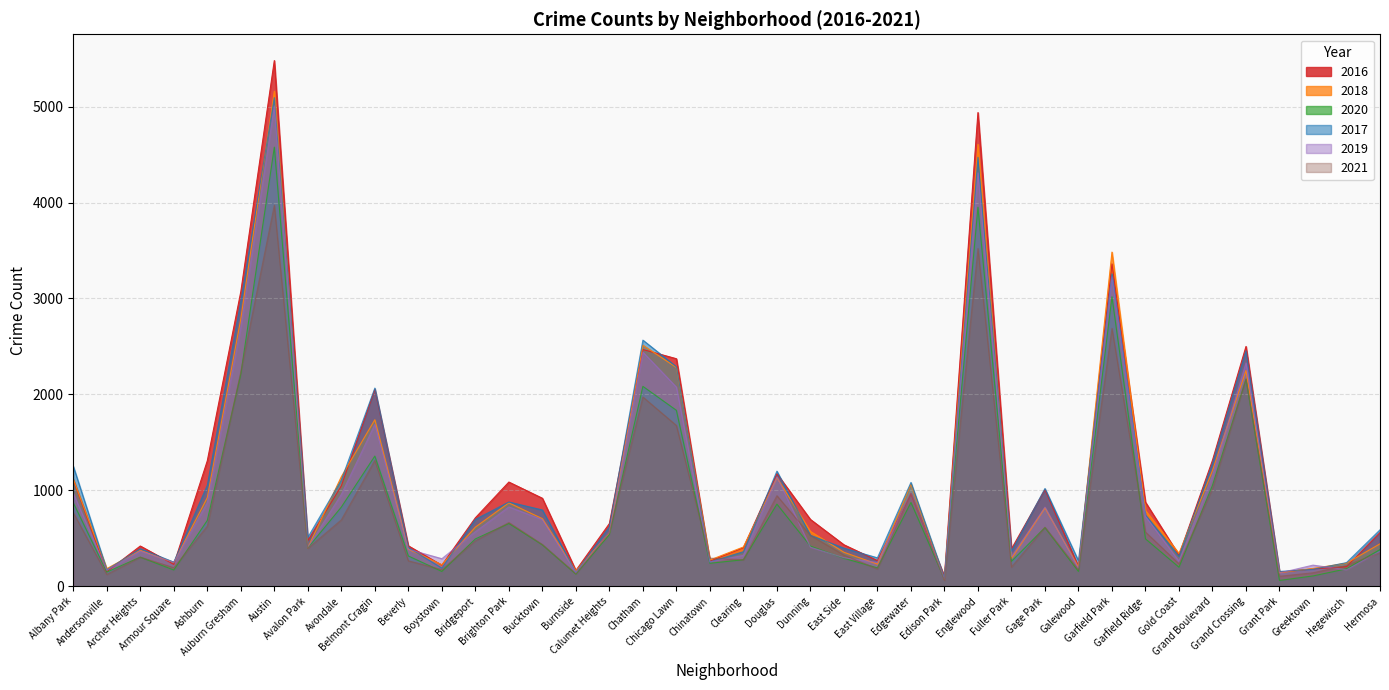

Reading left to right, list all the values displayed in this chart.

2017: Albany Park=1251	Andersonville=171	Archer Heights=391	Armour Square=251	Ashburn=1053	Auburn Gresham=2973	Austin=5095	Avalon Park=509	Avondale=1107	Belmont Cragin=2066	Beverly=404	Boystown=188	Bridgeport=697	Brighton Park=878	Bucktown=795	Burnside=145	Calumet Heights=620	Chatham=2566	Chicago Lawn=2288	Chinatown=253	Clearing=360	Douglas=1200	Dunning=531	East Side=397	East Village=296	Edgewater=1082	Edison Park=87	Englewood=4472	Fuller Park=365	Gage Park=1019	Galewood=265	Garfield Park=3257	Garfield Ridge=742	Gold Coast=311	Grand Boulevard=1281	Grand Crossing=2456	Grant Park=154	Greektown=176	Hegewisch=246	Hermosa=588
2019: Albany Park=968	Andersonville=166	Archer Heights=368	Armour Square=249	Ashburn=872	Auburn Gresham=2701	Austin=5008	Avalon Park=405	Avondale=957	Belmont Cragin=1687	Beverly=385	Boystown=287	Bridgeport=568	Brighton Park=827	Bucktown=694	Burnside=142	Calumet Heights=561	Chatham=2441	Chicago Lawn=2076	Chinatown=253	Clearing=322	Douglas=1140	Dunning=407	East Side=297	East Village=248	Edgewater=972	Edison Park=76	Englewood=4310	Fuller Park=309	Gage Park=825	Galewood=189	Garfield Park=3226	Garfield Ridge=728	Gold Coast=261	Grand Boulevard=1153	Grand Crossing=2328	Grant Park=138	Greektown=220	Hegewisch=171	Hermosa=365
2021: Albany Park=767	Andersonville=123	Archer Heights=303	Armour Square=193	Ashburn=627	Auburn Gresham=2236	Austin=3973	Avalon Park=395	Avondale=692	Belmont Cragin=1312	Beverly=265	Boystown=173	Bridgeport=474	Brighton Park=664	Bucktown=435	Burnside=130	Calumet Heights=559	Chatham=1973	Chicago Lawn=1676	Chinatown=293	Clearing=275	Douglas=944	Dunning=530	East Side=325	East Village=180	Edgewater=969	Edison Park=62	Englewood=3521	Fuller Park=200	Gage Park=615	Galewood=170	Garfield Park=2688	Garfield Ridge=565	Gold Coast=233	Grand Boulevard=1019	Grand Crossing=2162	Grant Park=104	Greektown=140	Hegewisch=217	Hermosa=350
2018: Albany Park=1117	Andersonville=183	Archer Heights=374	Armour Square=248	Ashburn=924	Auburn Gresham=2787	Austin=5162	Avalon Park=401	Avondale=1142	Belmont Cragin=1736	Beverly=386	Boystown=224	Bridgeport=616	Brighton Park=869	Bucktown=704	Burnside=160	Calumet Heights=554	Chatham=2513	Chicago Lawn=2281	Chinatown=273	Clearing=409	Douglas=1131	Dunning=571	East Side=354	East Village=230	Edgewater=1064	Edison Park=75	Englewood=4607	Fuller Park=289	Gage Park=816	Galewood=201	Garfield Park=3484	Garfield Ridge=789	Gold Coast=342	Grand Boulevard=1205	Grand Crossing=2250	Grant Park=141	Greektown=185	Hegewisch=240	Hermosa=442
2020: Albany Park=870	Andersonville=147	Archer Heights=303	Armour Square=169	Ashburn=686	Auburn Gresham=2212	Austin=4578	Avalon Park=400	Avondale=825	Belmont Cragin=1357	Beverly=315	Boystown=154	Bridgeport=493	Brighton Park=654	Bucktown=431	Burnside=126	Calumet Heights=538	Chatham=2084	Chicago Lawn=1834	Chinatown=239	Clearing=276	Douglas=856	Dunning=418	East Side=291	East Village=191	Edgewater=873	Edison Park=75	Englewood=3952	Fuller Park=259	Gage Park=611	Galewood=154	Garfield Park=3018	Garfield Ridge=494	Gold Coast=198	Grand Boulevard=1052	Grand Crossing=2157	Grant Park=60	Greektown=107	Hegewisch=181	Hermosa=382
2016: Albany Park=1110	Andersonville=151	Archer Heights=419	Armour Square=227	Ashburn=1308	Auburn Gresham=3071	Austin=5481	Avalon Park=475	Avondale=1046	Belmont Cragin=2053	Beverly=421	Boystown=219	Bridgeport=713	Brighton Park=1086	Bucktown=917	Burnside=164	Calumet Heights=653	Chatham=2468	Chicago Lawn=2372	Chinatown=262	Clearing=401	Douglas=1173	Dunning=696	East Side=432	East Village=267	Edgewater=965	Edison Park=103	Englewood=4939	Fuller Park=389	Gage Park=1007	Galewood=205	Garfield Park=3361	Garfield Ridge=876	Gold Coast=323	Grand Boulevard=1313	Grand Crossing=2500	Grant Park=146	Greektown=180	Hegewisch=204	Hermosa=559